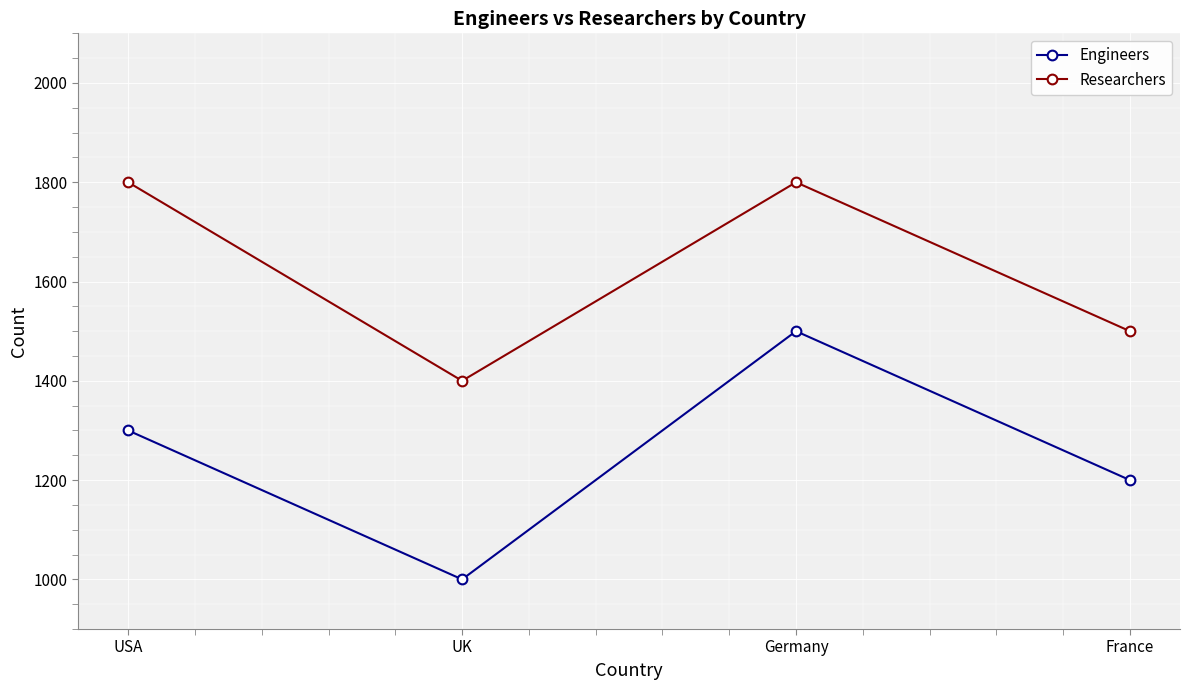

List the series in order of their overall mean, highest first.

Researchers, Engineers